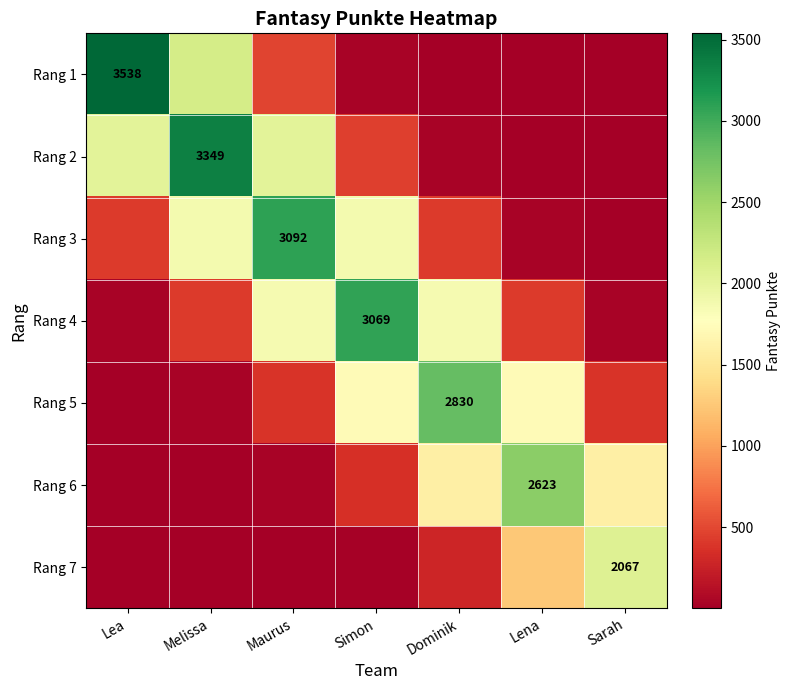

At which label does Rang 6 first exceed 354?

Simon